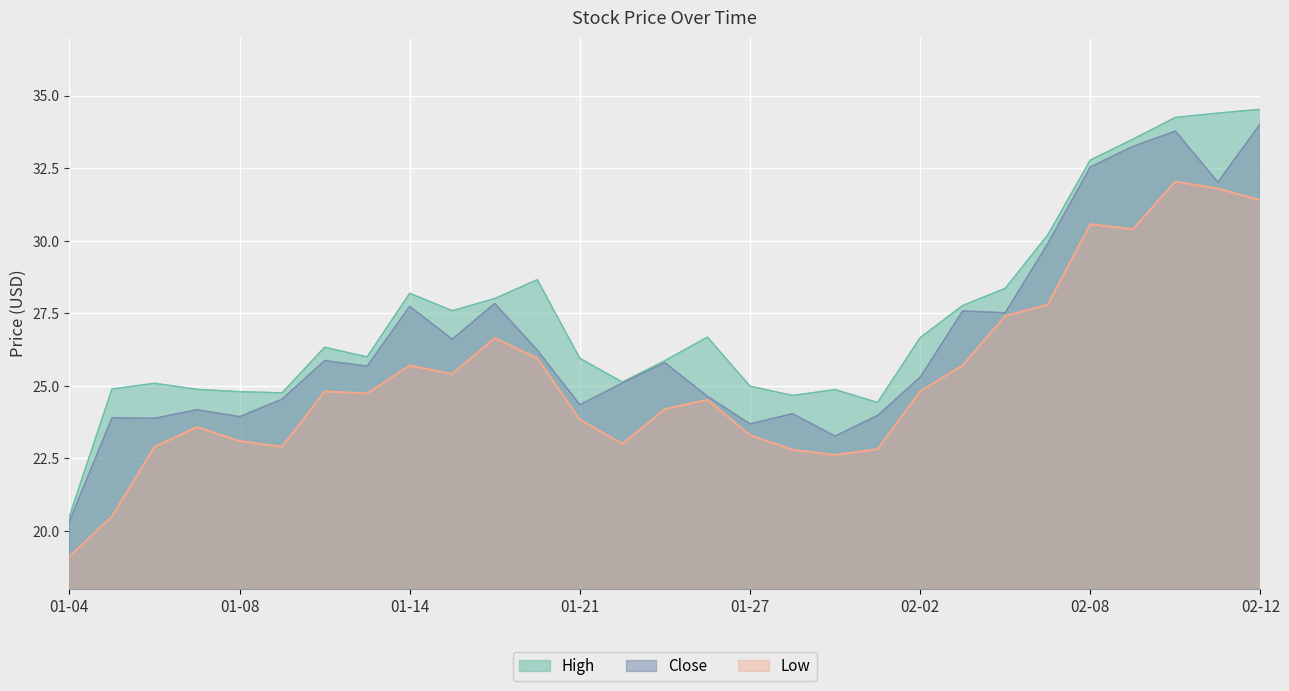

Which series has the largest range (max minus min)?

High